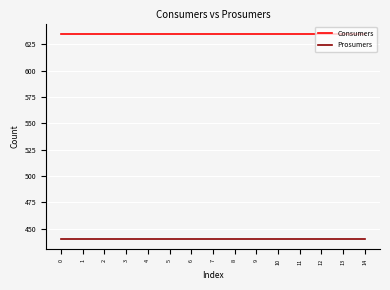

Reading left to right, what are all the values shown in this chart?

Consumers: 0=635	1=635	2=635	3=635	4=635	5=635	6=635	7=635	8=635	9=635	10=635	11=635	12=635	13=635	14=635
Prosumers: 0=440	1=440	2=440	3=440	4=440	5=440	6=440	7=440	8=440	9=440	10=440	11=440	12=440	13=440	14=440